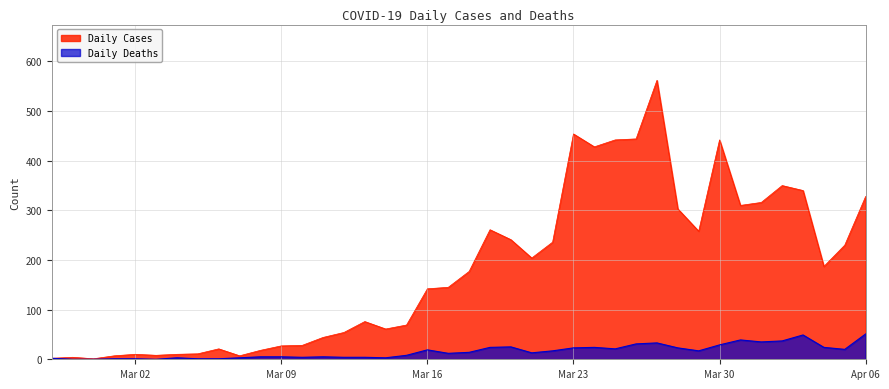

What is the difference between the Daily Cases values at 2020-03-04 and 2020-03-10?

18